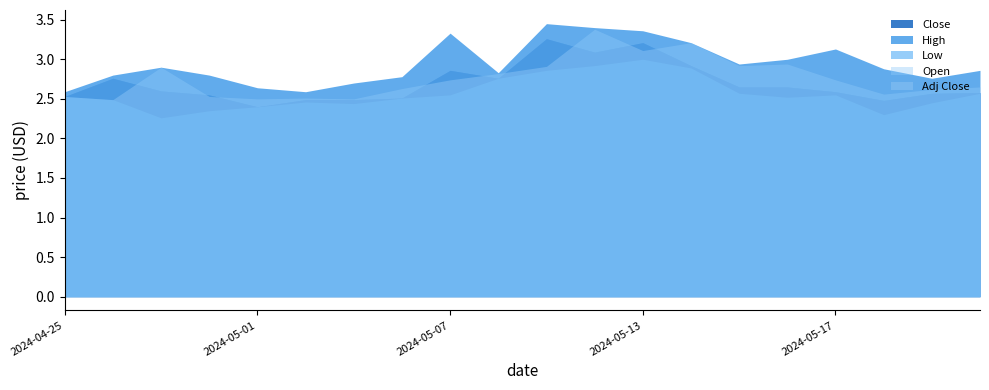

True or false: High and Open intersect in this chart.

False